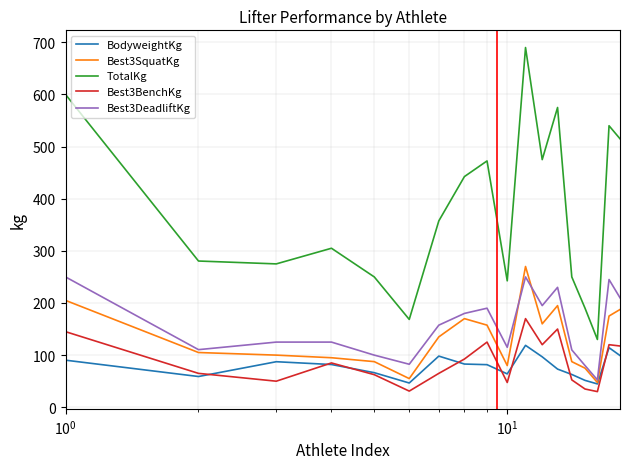

Which series has the widest spread of values?

TotalKg